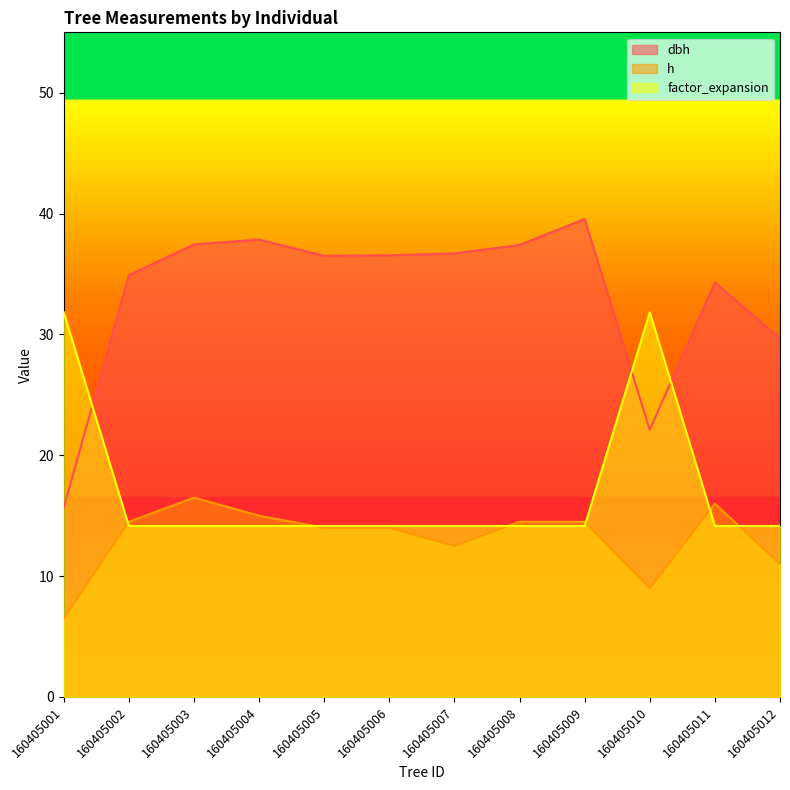

The value of h at 160405009 is 7.3. True or false?

False